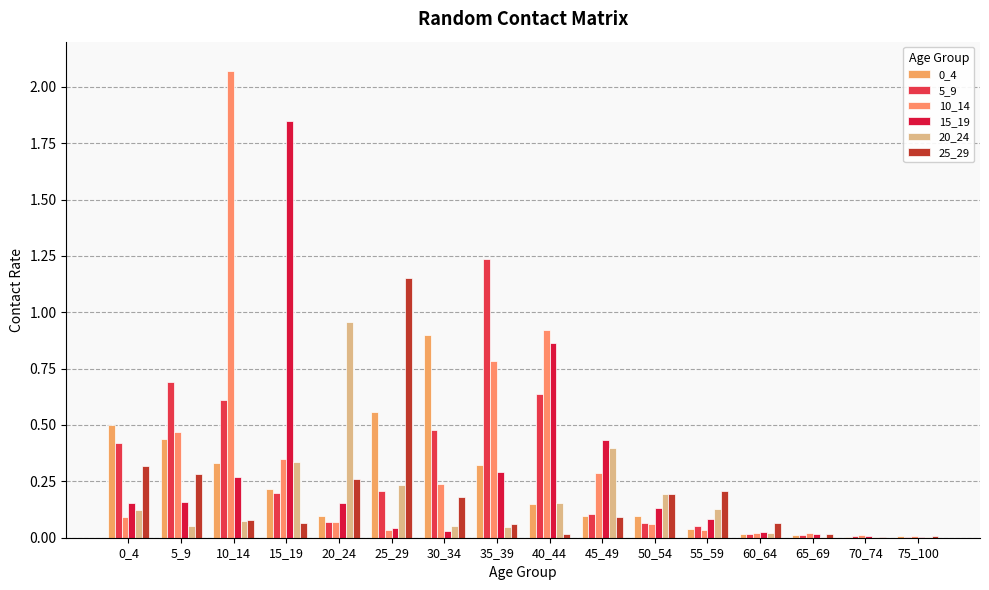

How many groups of bars are there?

16